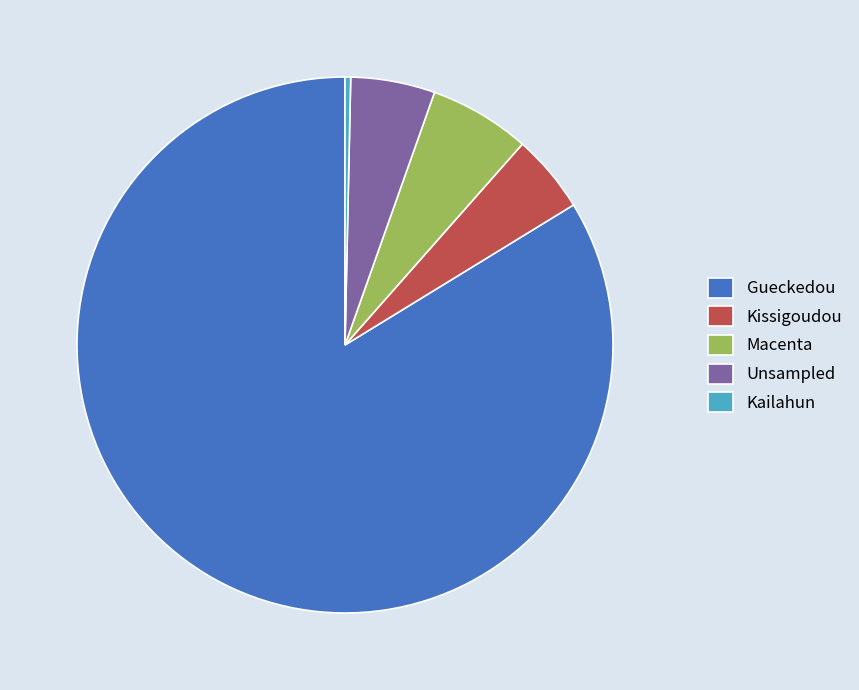

Do Kailahun and Macenta together represent more than half of the pie?

No